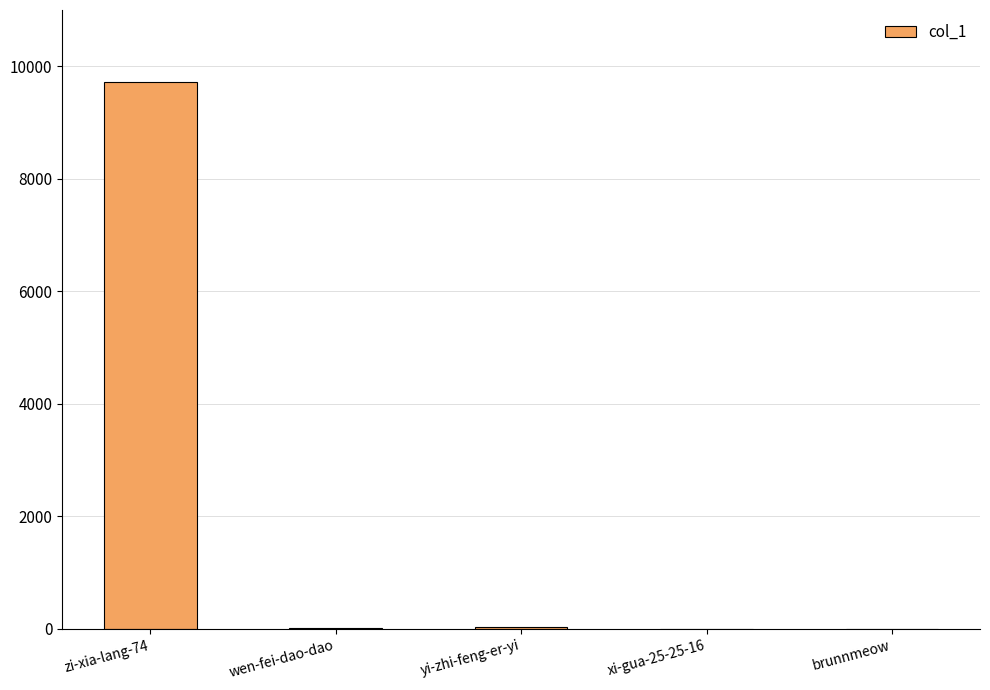

What is the approximate value at zi-xia-lang-74?

9729